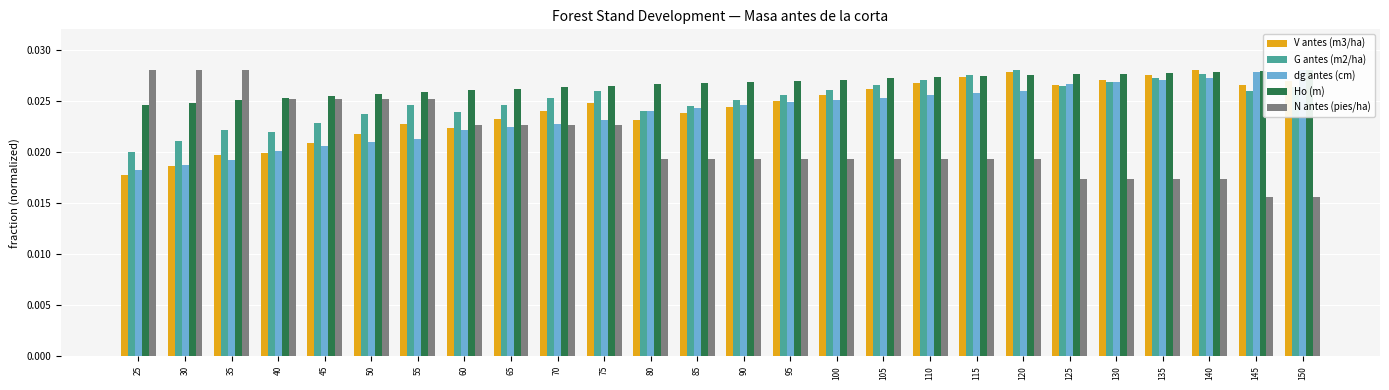

At how many categories does at least one series exceed 0?

26